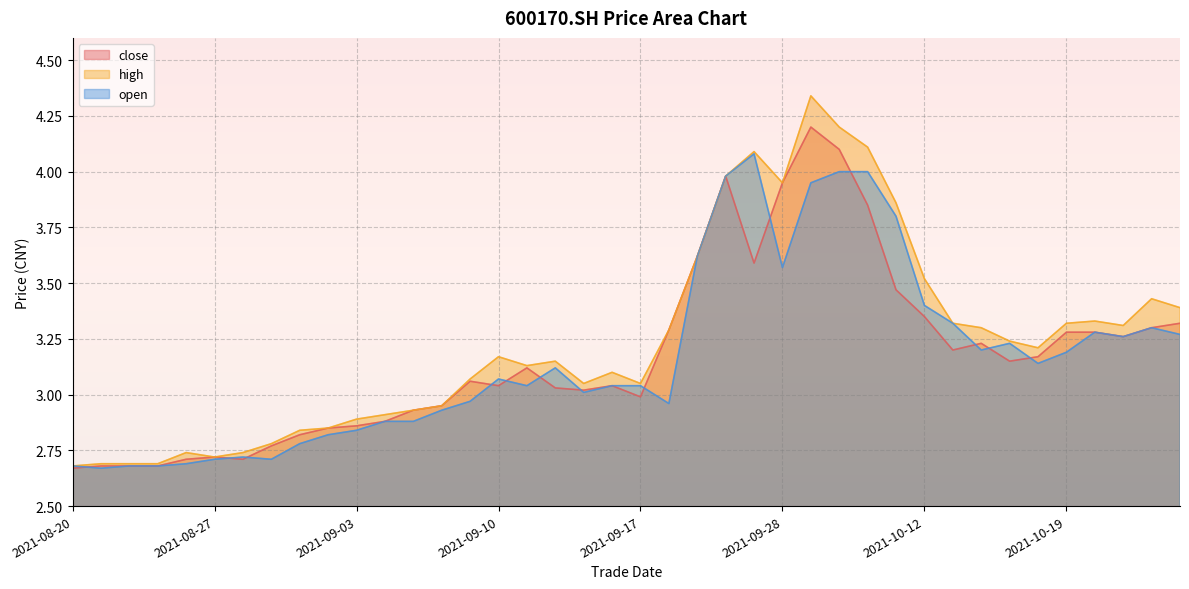

True or false: high and close cross at least once.

False